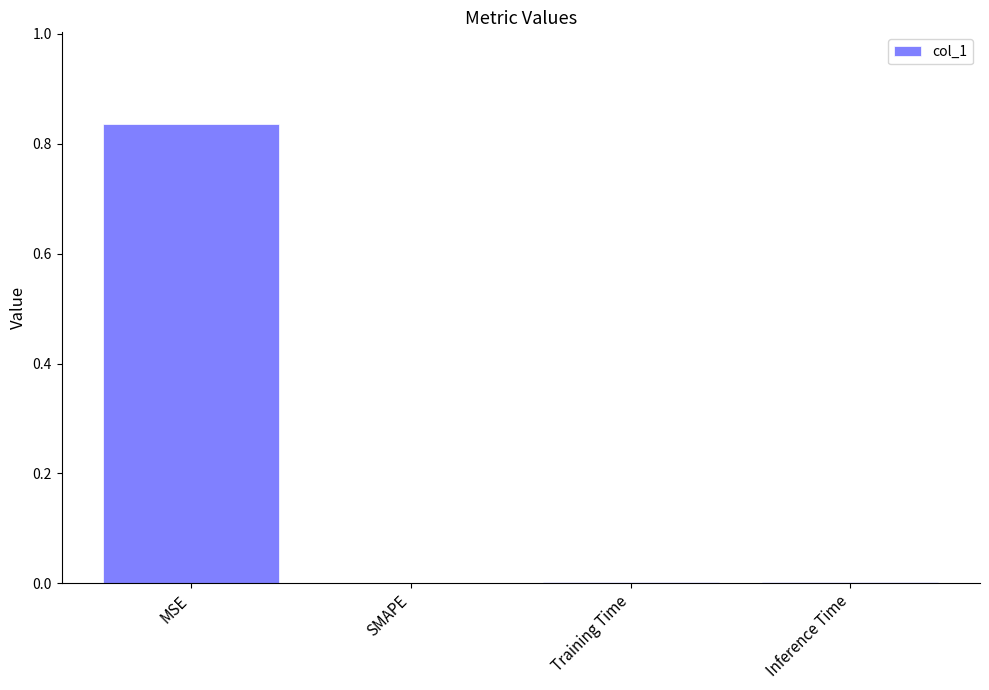

How many data points does each series have?

4